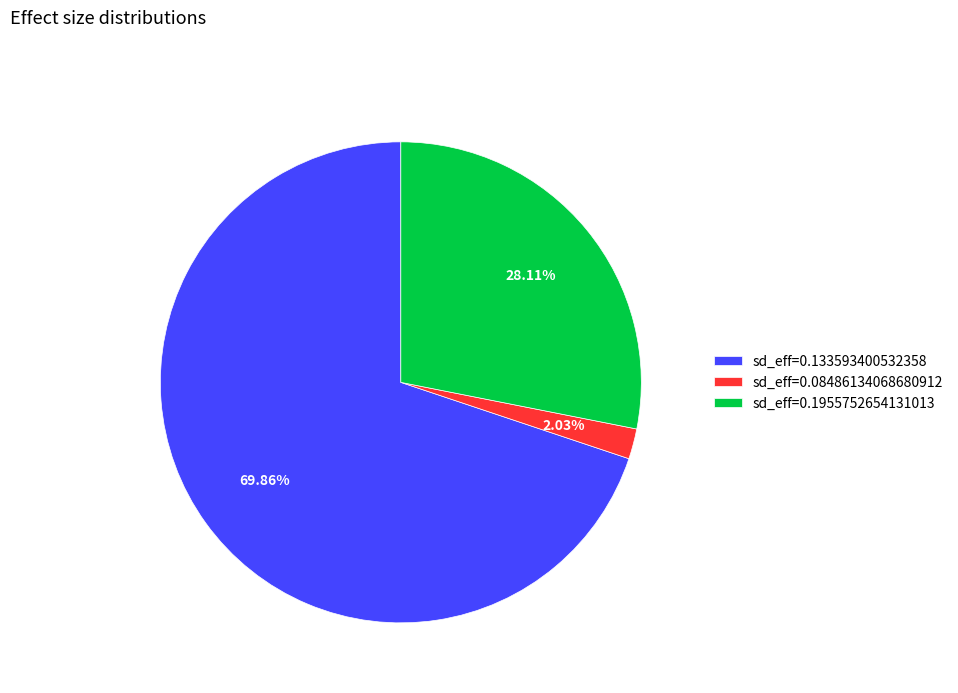

Which slice is the smallest?

sd_eff=0.08486134068680912